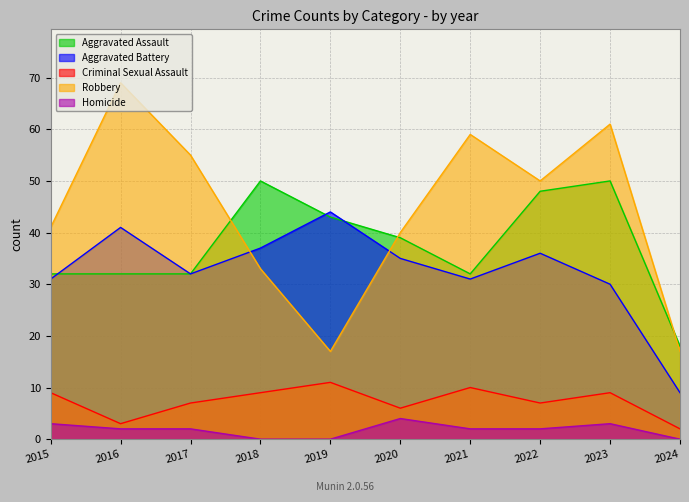

The value of Aggravated Assault at 2020 is 19. True or false?

False